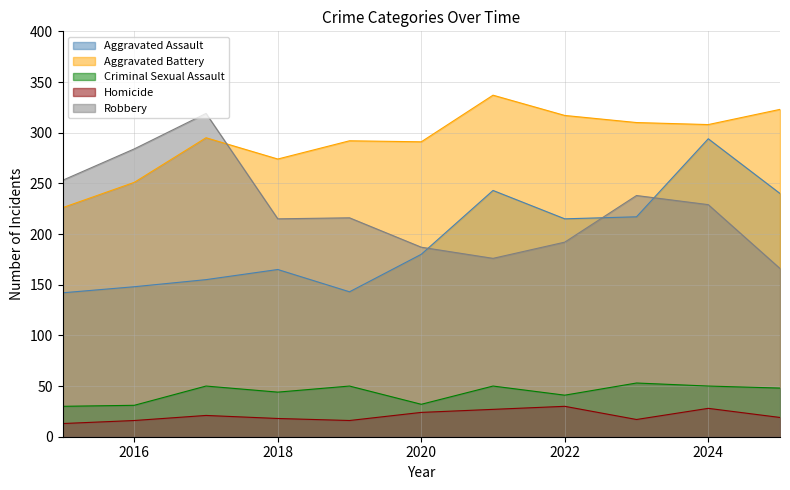

Reading left to right, transcribe all the data shown in this chart.

Aggravated Assault: 2015=142	2016=148	2017=155	2018=165	2019=143	2020=180	2021=243	2022=215	2023=217	2024=294	2025=240
Aggravated Battery: 2015=226	2016=251	2017=295	2018=274	2019=292	2020=291	2021=337	2022=317	2023=310	2024=308	2025=323
Criminal Sexual Assault: 2015=30	2016=31	2017=50	2018=44	2019=50	2020=32	2021=50	2022=41	2023=53	2024=50	2025=48
Homicide: 2015=13	2016=16	2017=21	2018=18	2019=16	2020=24	2021=27	2022=30	2023=17	2024=28	2025=19
Robbery: 2015=253	2016=284	2017=319	2018=215	2019=216	2020=187	2021=176	2022=192	2023=238	2024=229	2025=166